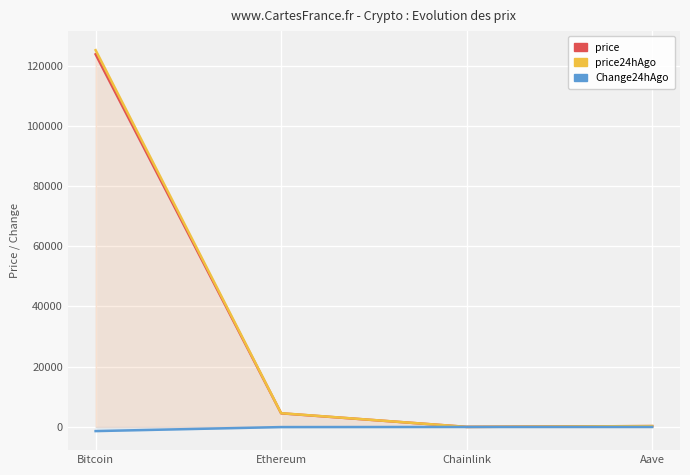

Reading left to right, extract all data points from this chart.

price: 123745.0	4528.9	21.9	287.1
price24hAgo: 125119.0	4569.5	22.5	290.1
Change24hAgo: -1374.0	-40.6	-0.7	-3.0